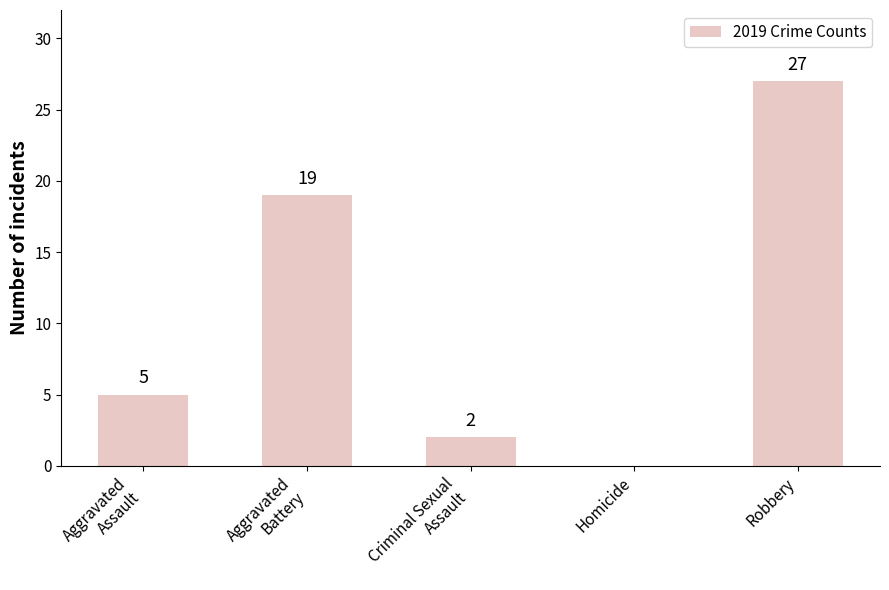

What is the sum of all values?

53